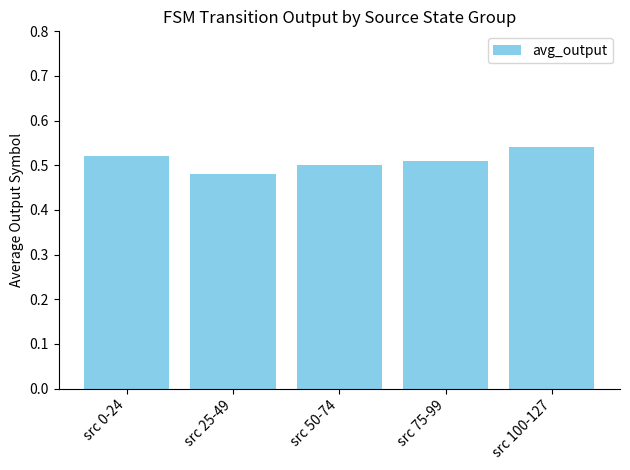

What is the difference between the maximum and minimum values?

0.1